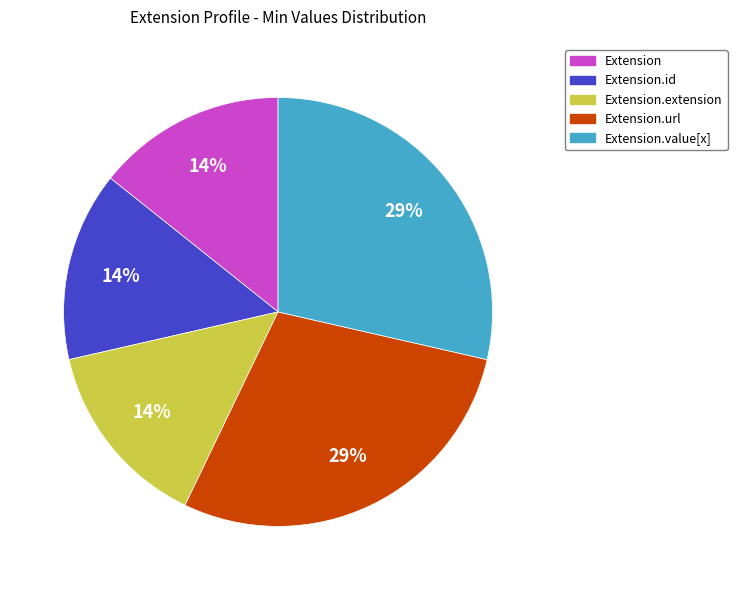

To the nearest percent, what is the average slice percentage?

20%